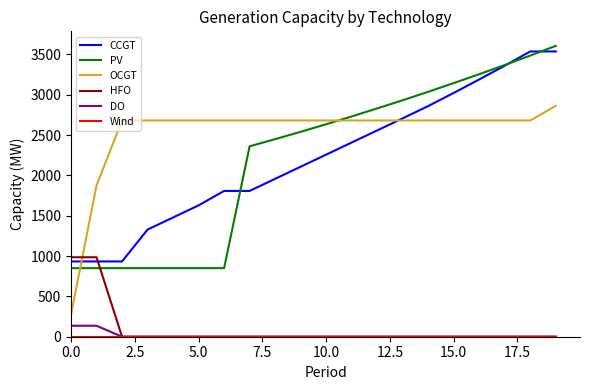

Which series has the largest total across all categories?

OCGT